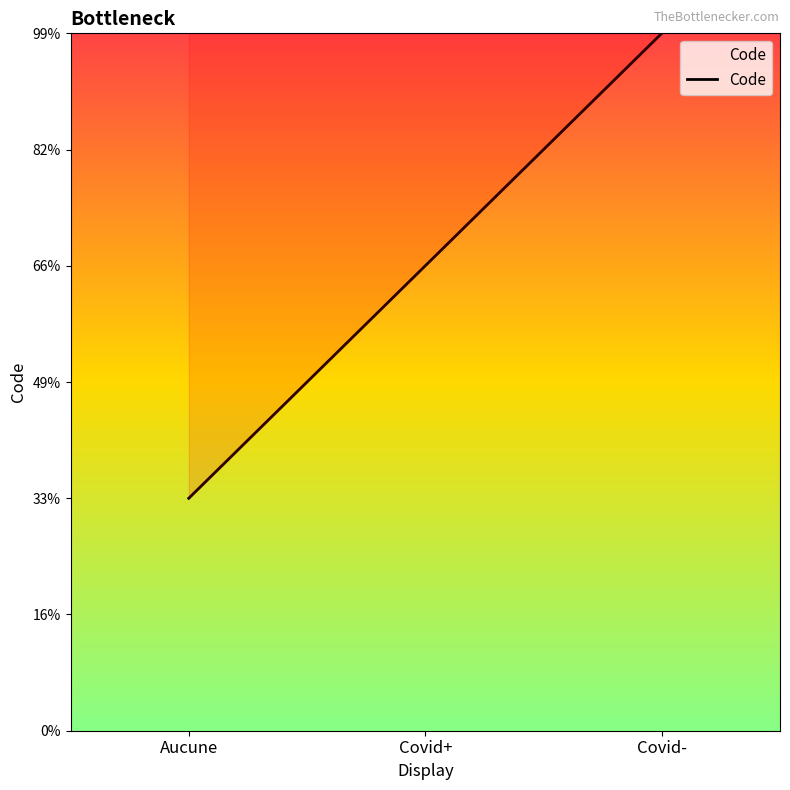

Does the chart have visible grid lines?

No